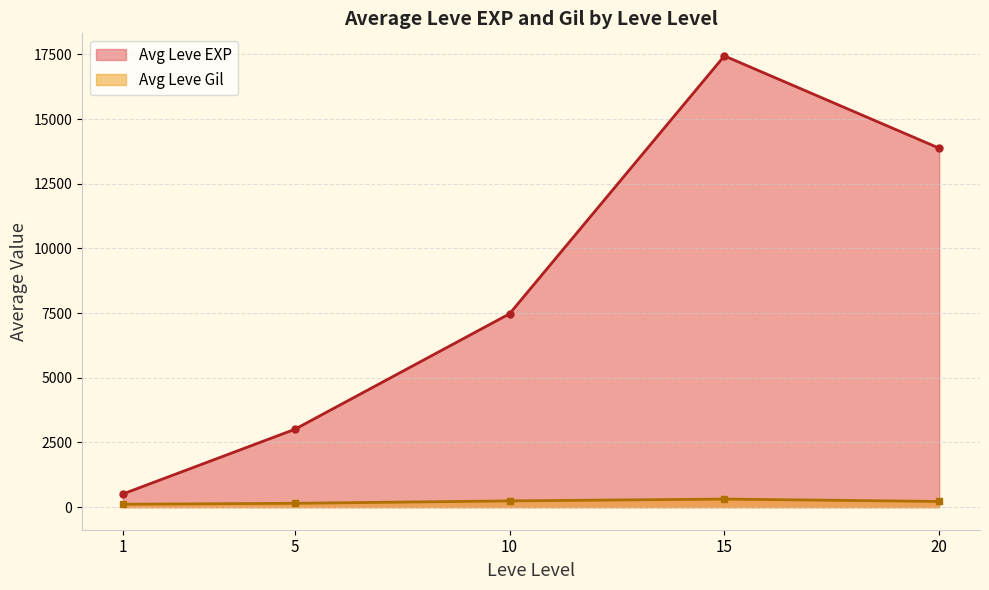

How many values in the Avg Leve Gil series exceed 220?

3